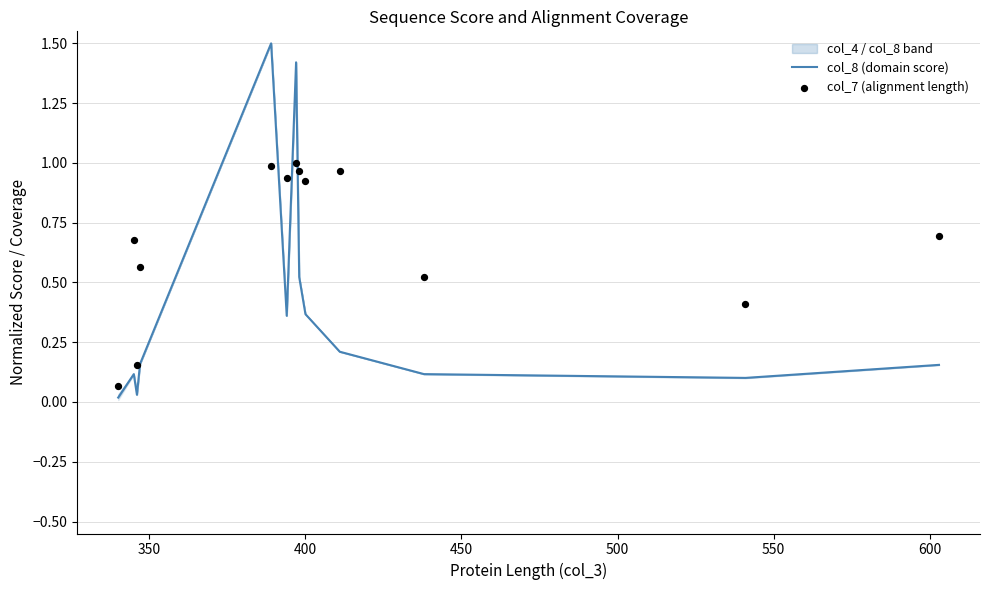

Is the value of col_7 (alignment length) at 10 greater than the value of col_8 (domain score) at 600?

No